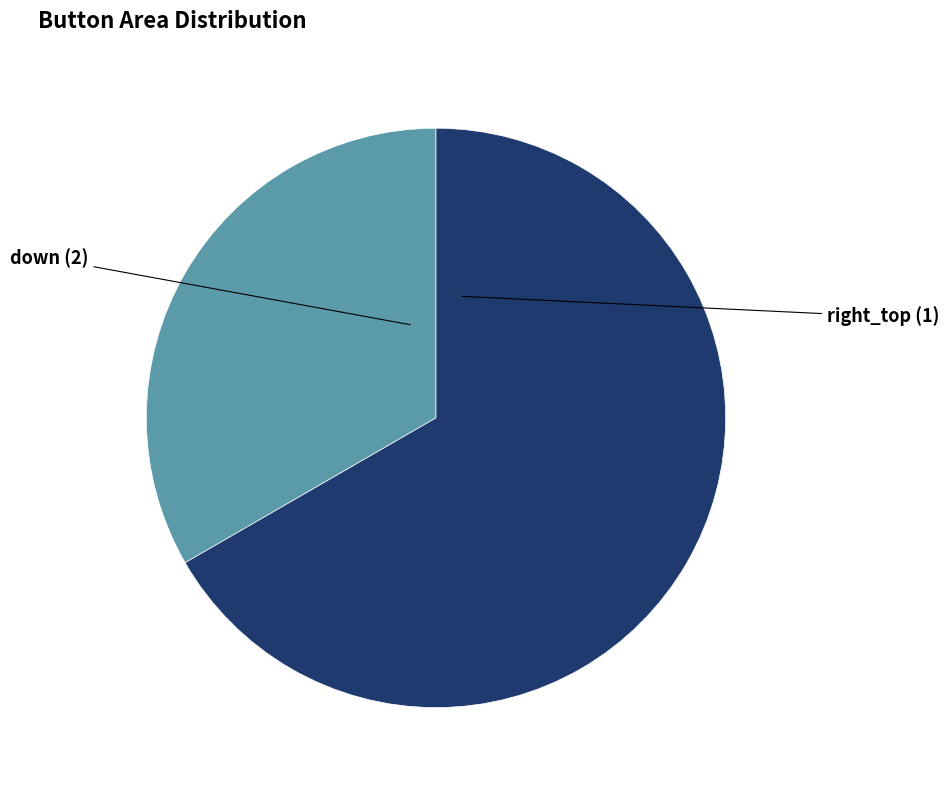

Is down the majority of the pie?

Yes